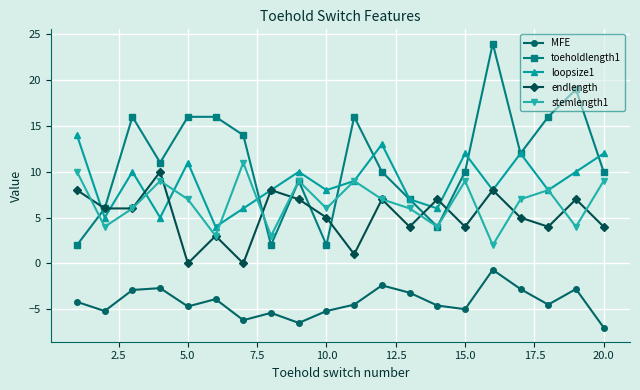

Which series has the largest total across all categories?

toeholdlength1